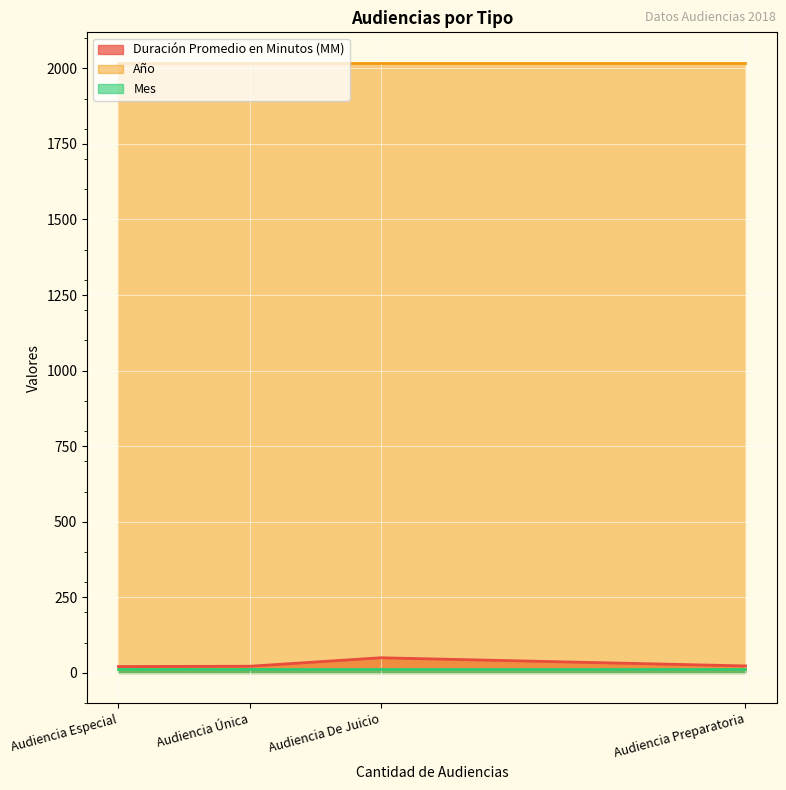

Between Audiencia Única and Audiencia De Juicio, which is larger?

Audiencia De Juicio